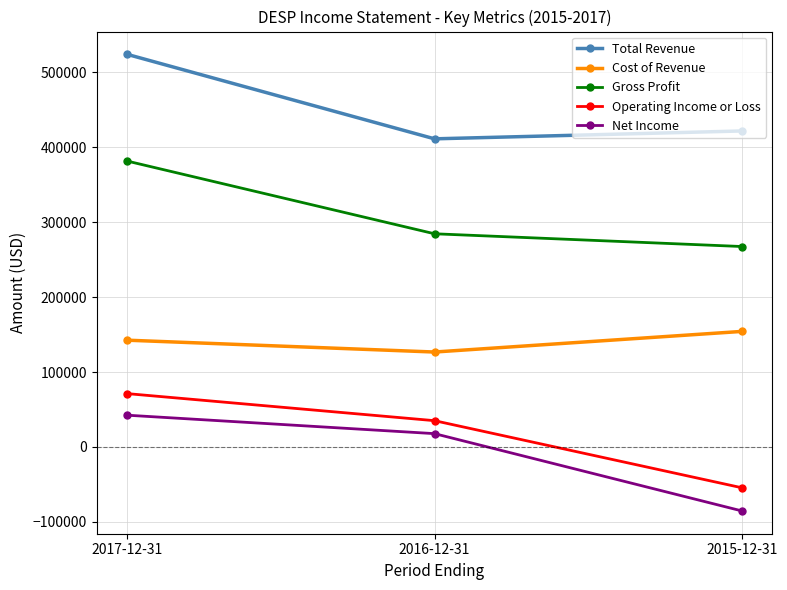

At which category does the chart reach its minimum across all series?

2015-12-31